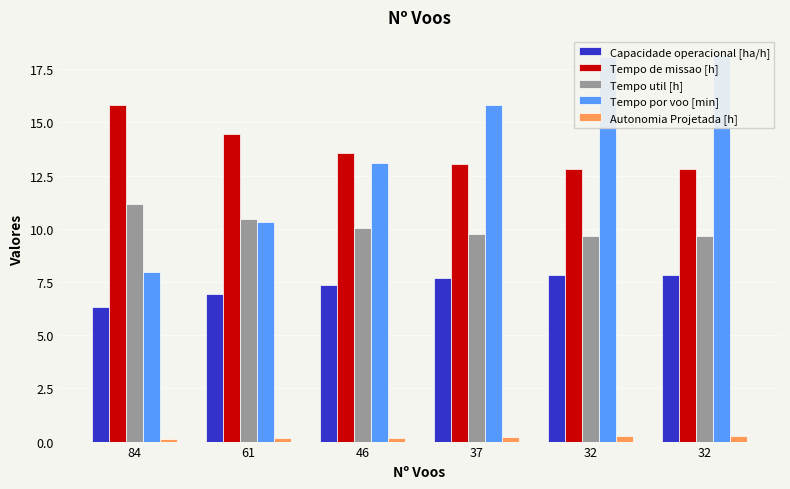

At which category is the sum across all series the highest?

32